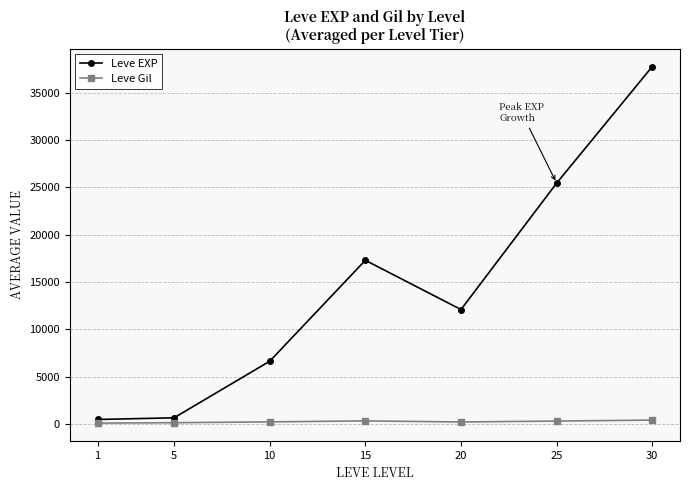

Which series has the widest spread of values?

Leve EXP